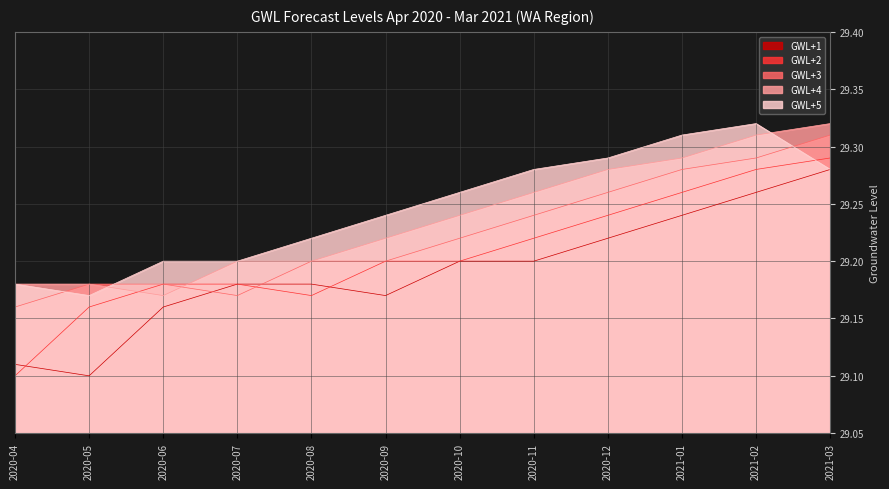

The value of GWL+1 at 2020-12 is 29.2. True or false?

True